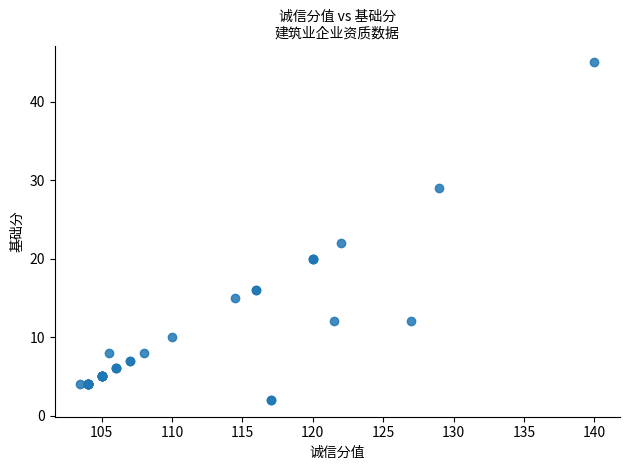

What Y value in the scatter plot is closest to 23?

22